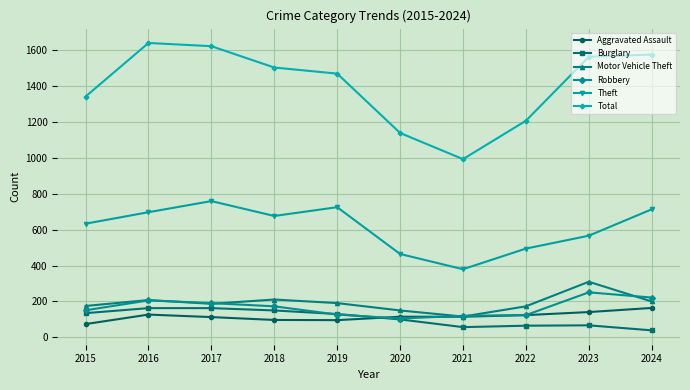

What is the average value of the Motor Vehicle Theft series?

192